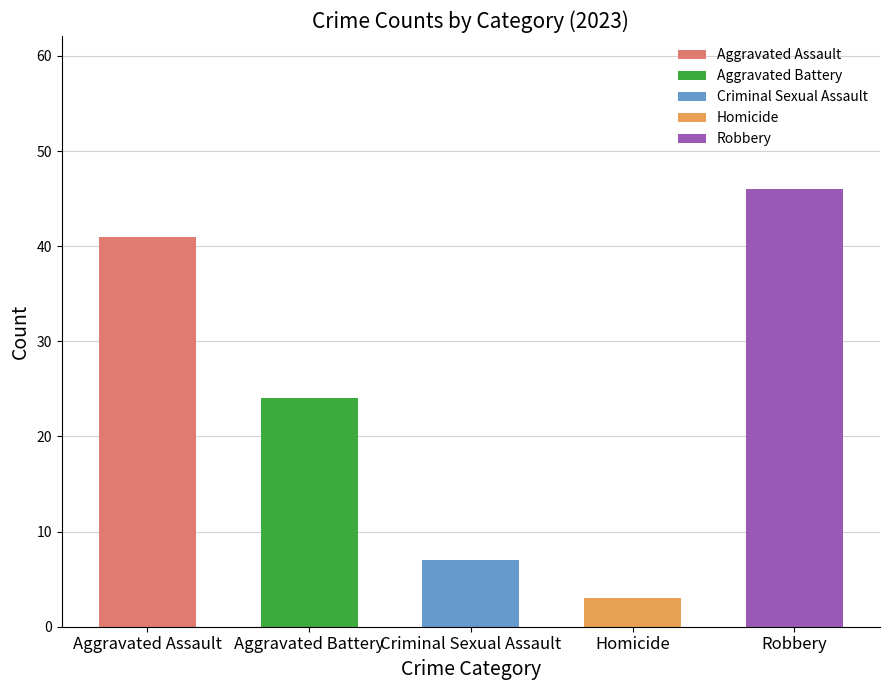

Which series has the largest total across all categories?

Robbery